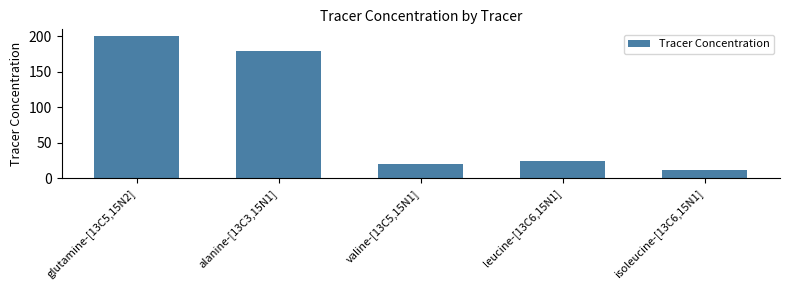

What is the label of the 2nd bar from the right?

leucine-[13C6,15N1]